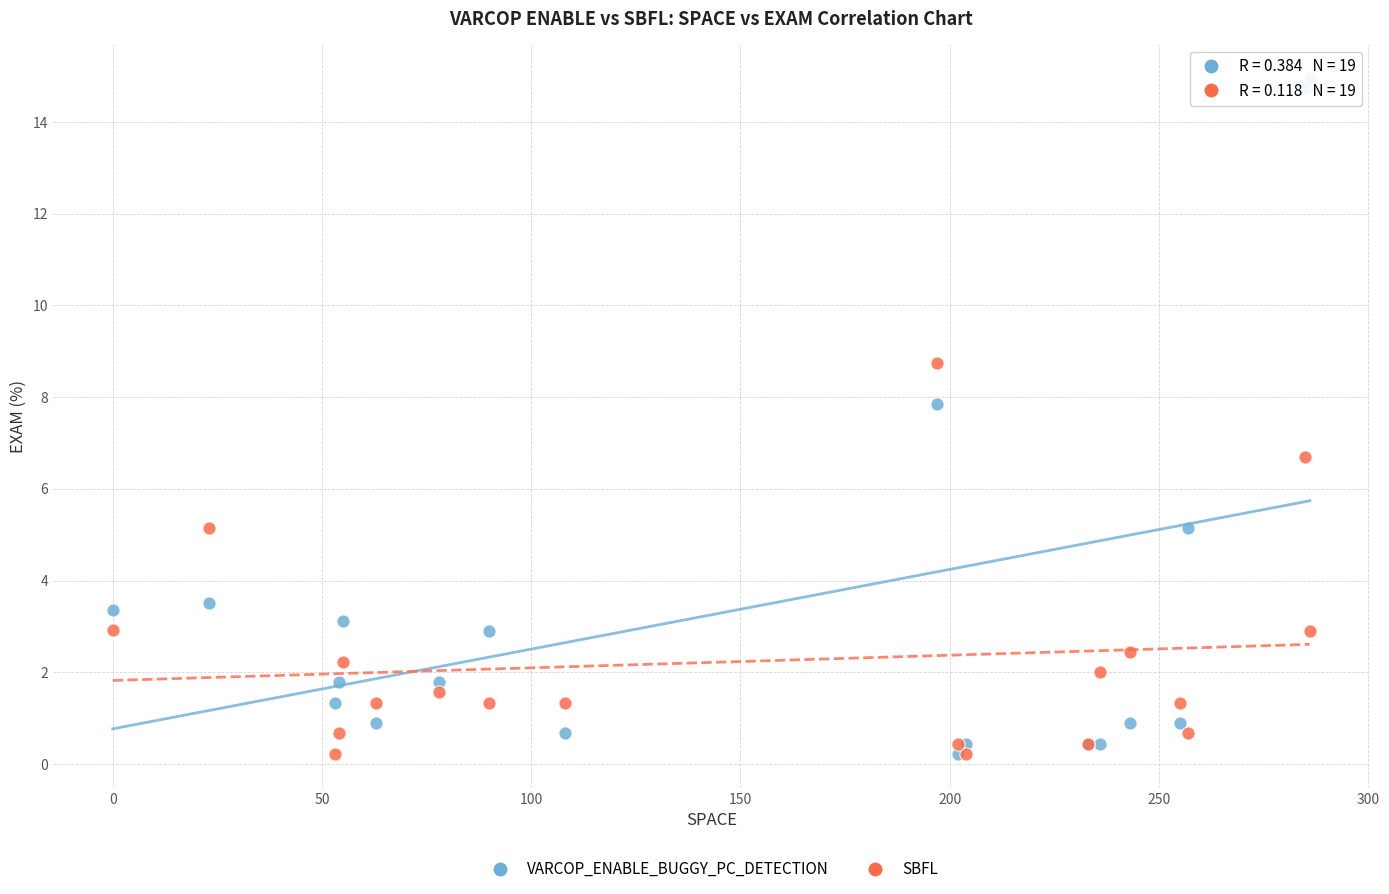

Across all series, what Y value is closest to 7?

6.7